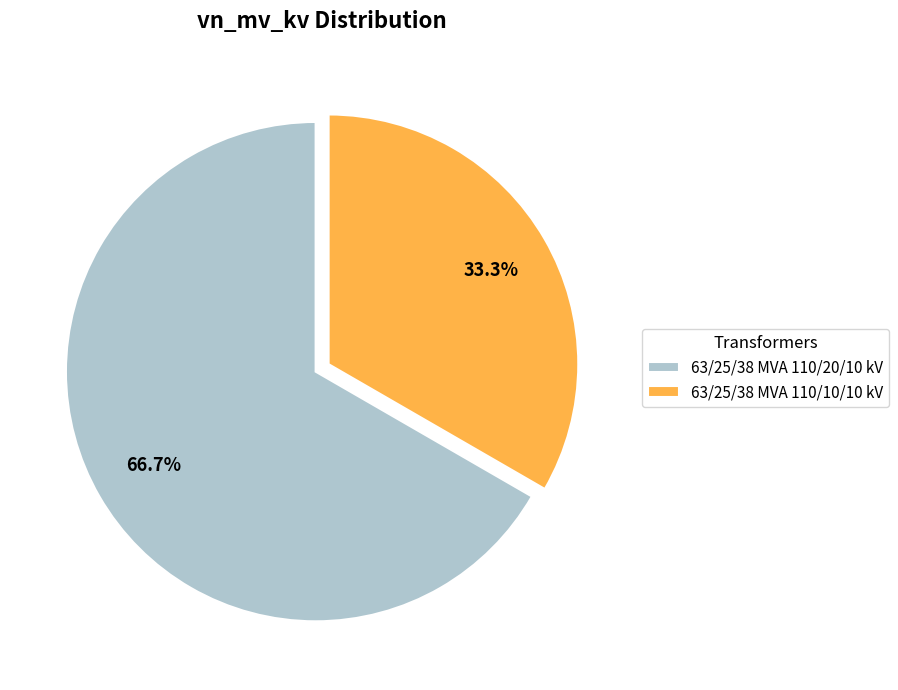

Which category accounts for the majority?

63/25/38 MVA 110/20/10 kV